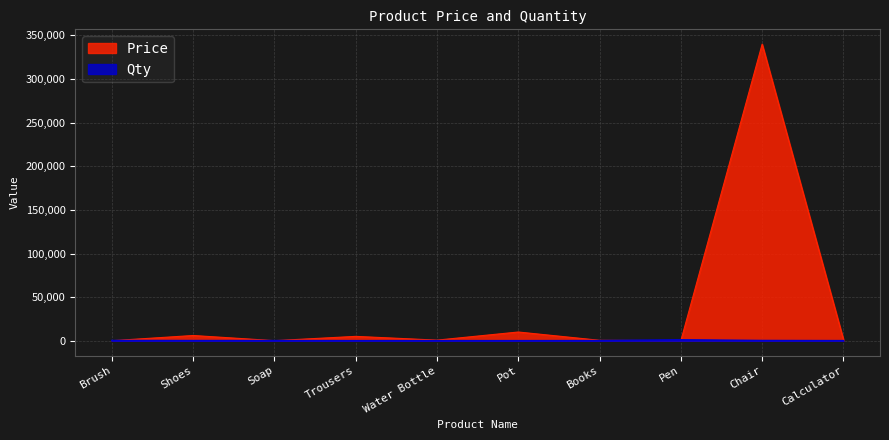

At which category does the chart reach its peak across all series?

Chair